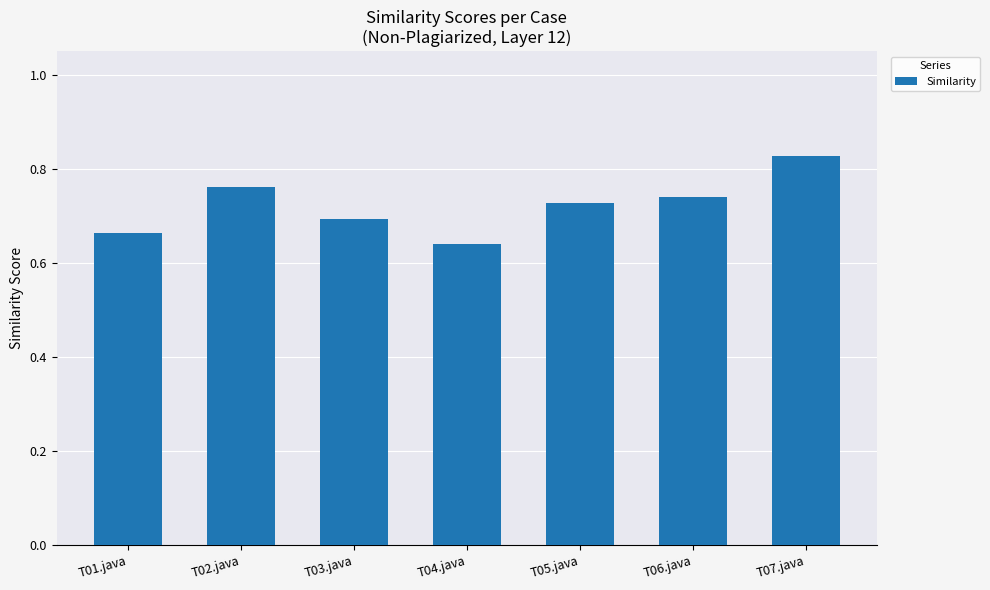

What is the sum of all values?

5.1